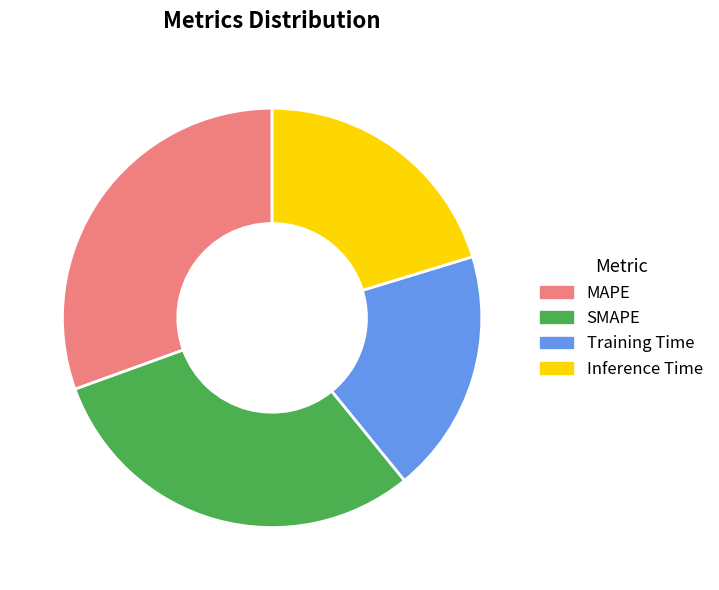

How many segments does this pie chart have?

4